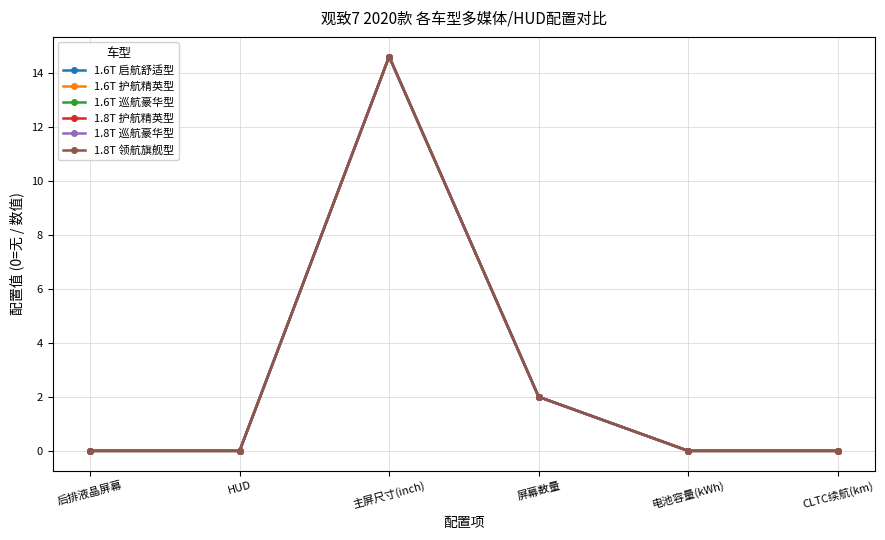

Does the chart have visible grid lines?

Yes